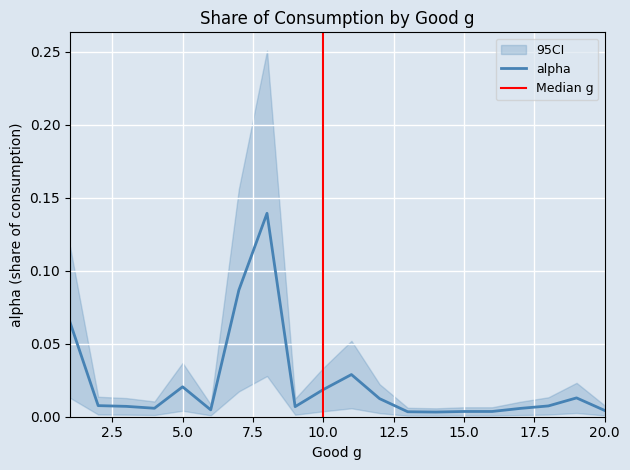

Where is the data nearest to the value 0?

14